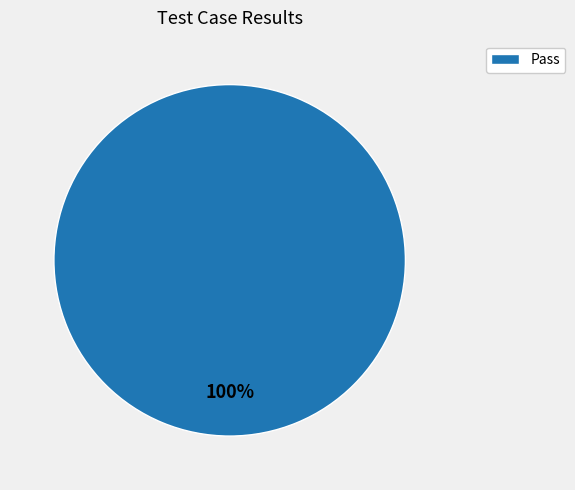

Rank the categories by value from highest to lowest.

Pass